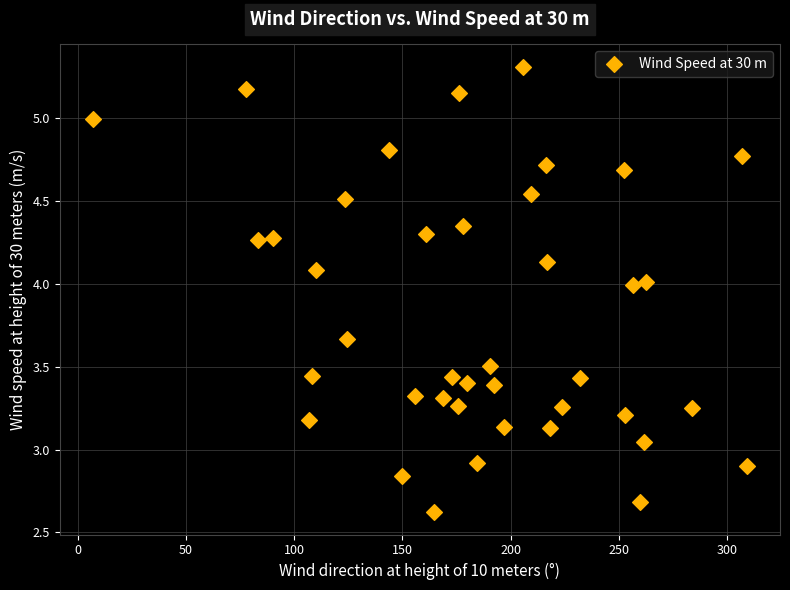

What is the range of Y values (max minus min)?

2.7